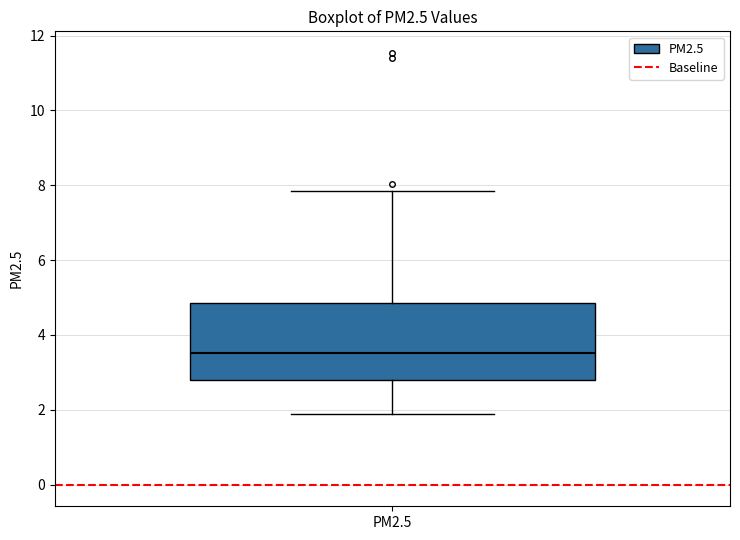

Read this box plot against the y-axis: the position of the median line, the range covered by the box, and the ends of both whiskers. The values are not printed on the chart, so give them approximately, as read against the axis.

median 3.6, box 2.8 to 4.8, whiskers 1.8 to 7.8